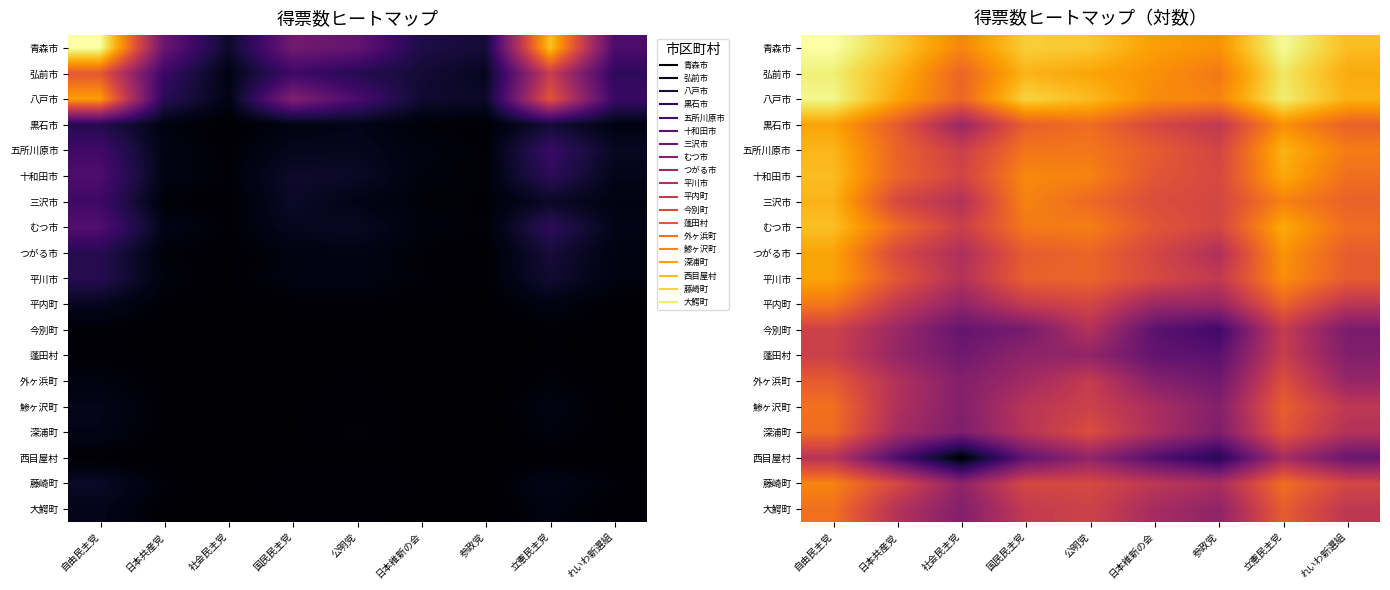

What is the sum of all 十和田市 values?

66.9